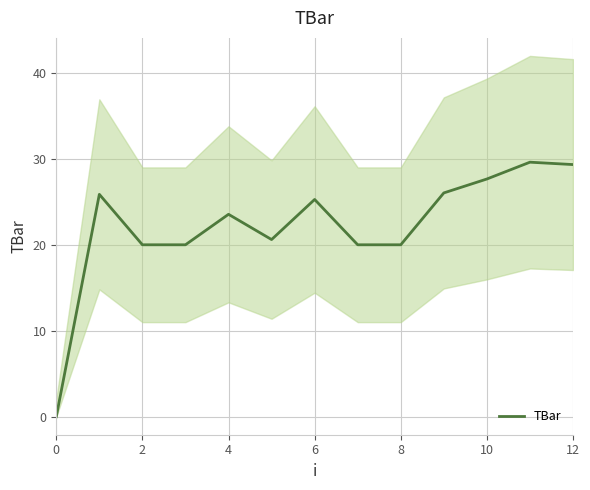

The value of TBar at 12 is 43.6. True or false?

False